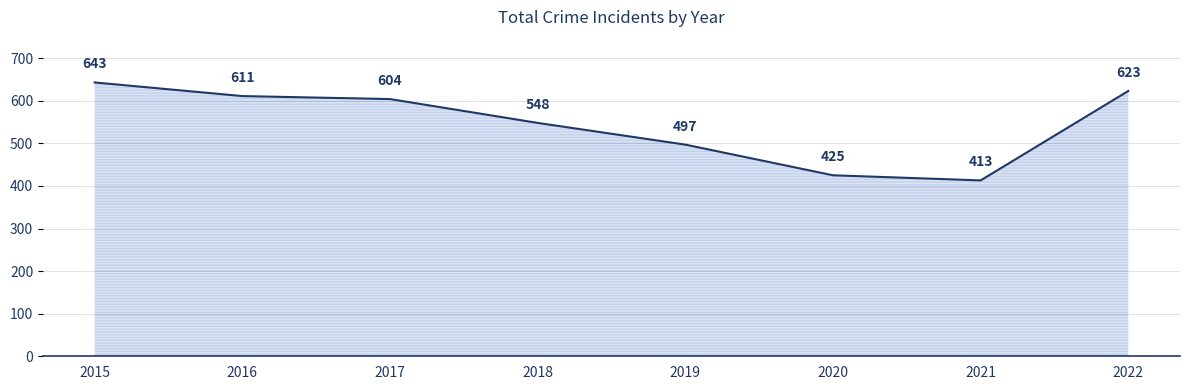

At which category does the chart reach its peak across all series?

2015